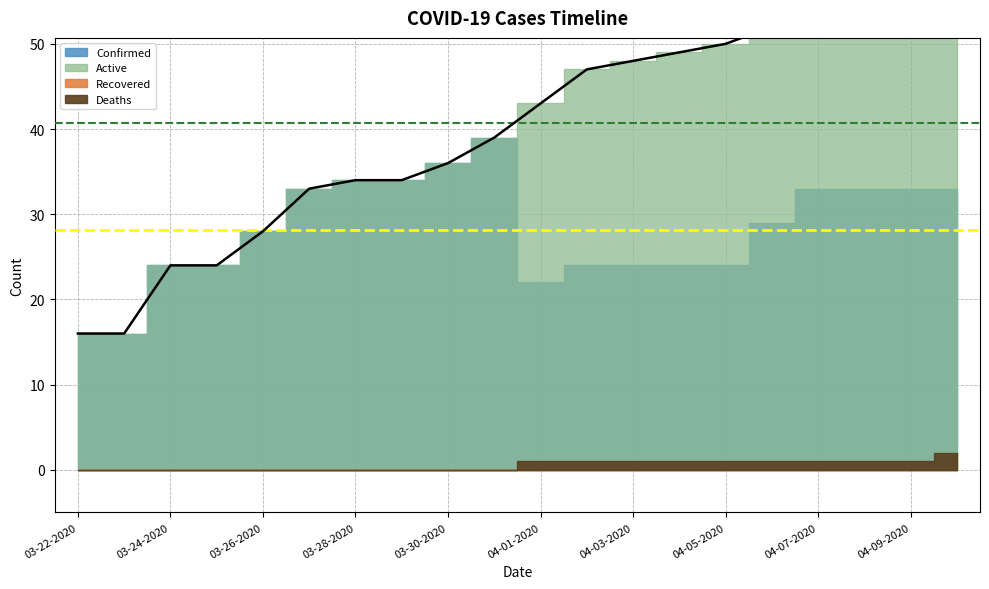

Where does the data first go above 43?

11